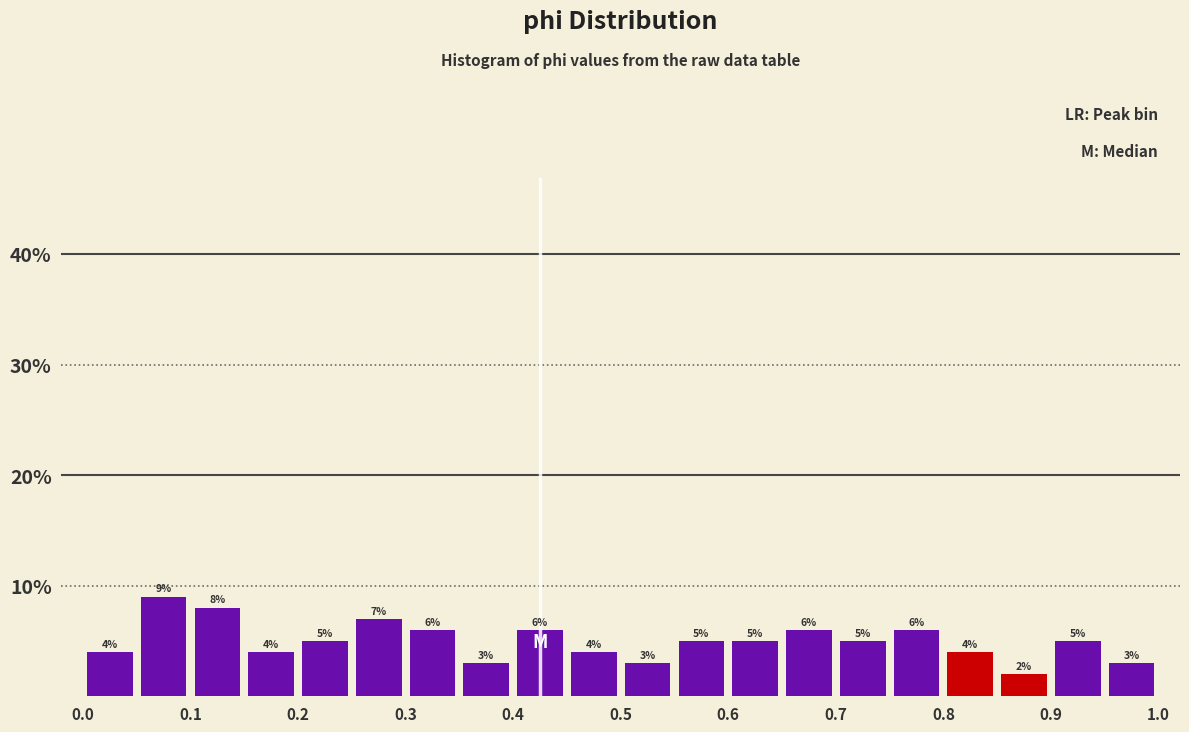

What is the height of the bar covering 0.45 to 0.50 on the x-axis?

4